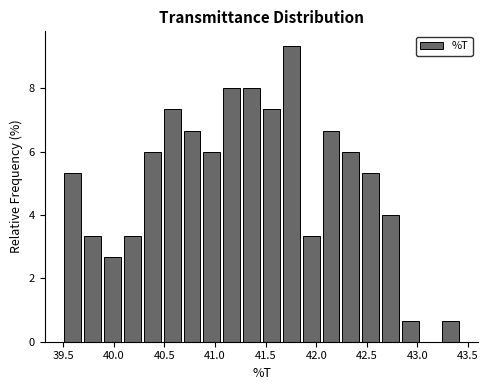

Read against the x-axis, roughly where is the centre of the tallest bar?

41.75